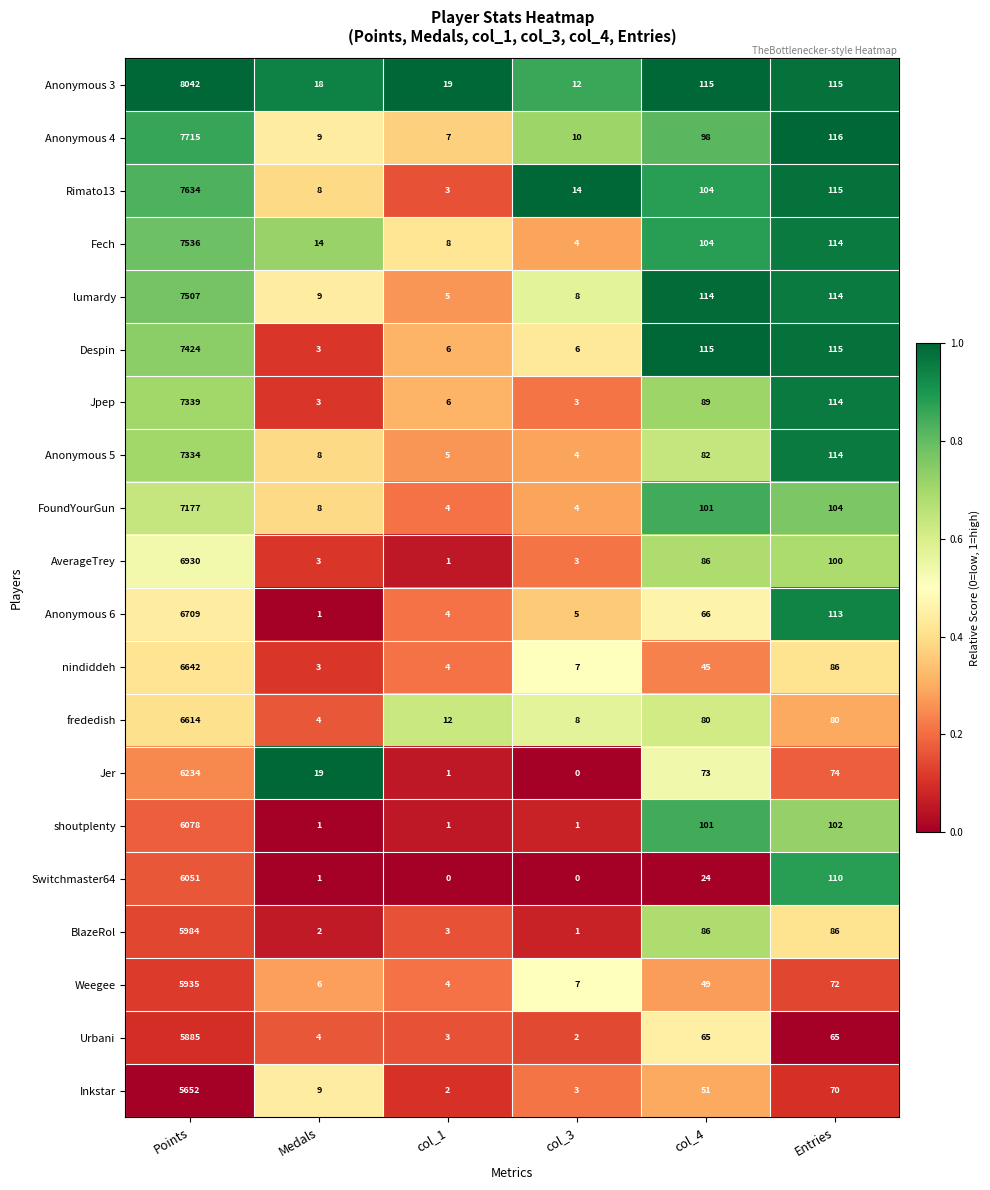

What is the spread (max minus min) of values at col_1?

19